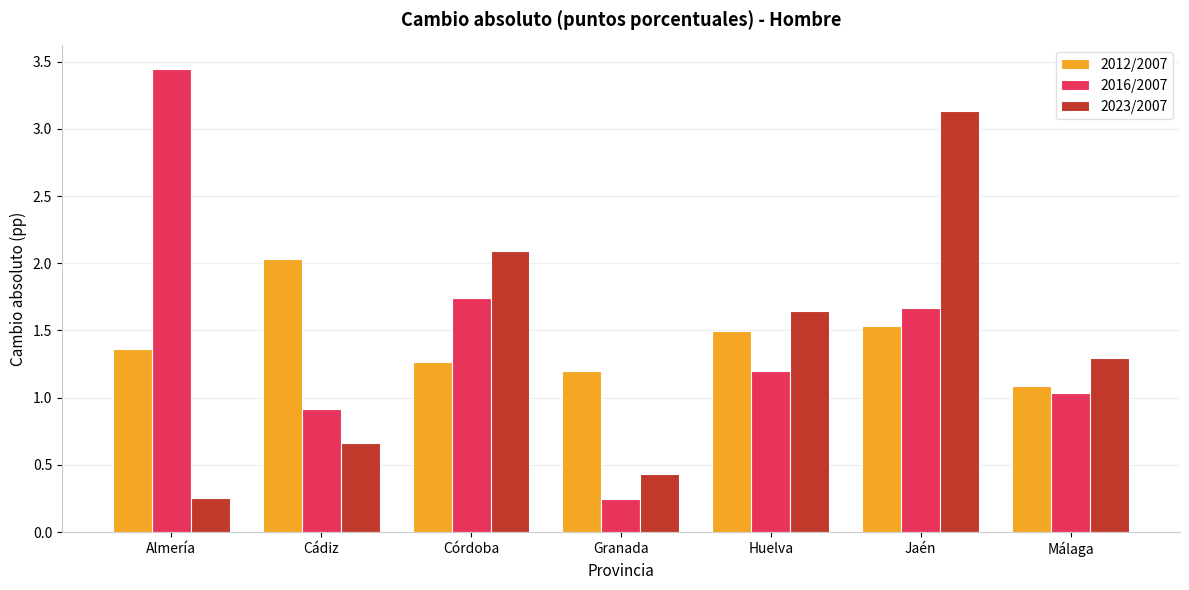

At which label is 2023/2007 closest to 1?

Málaga